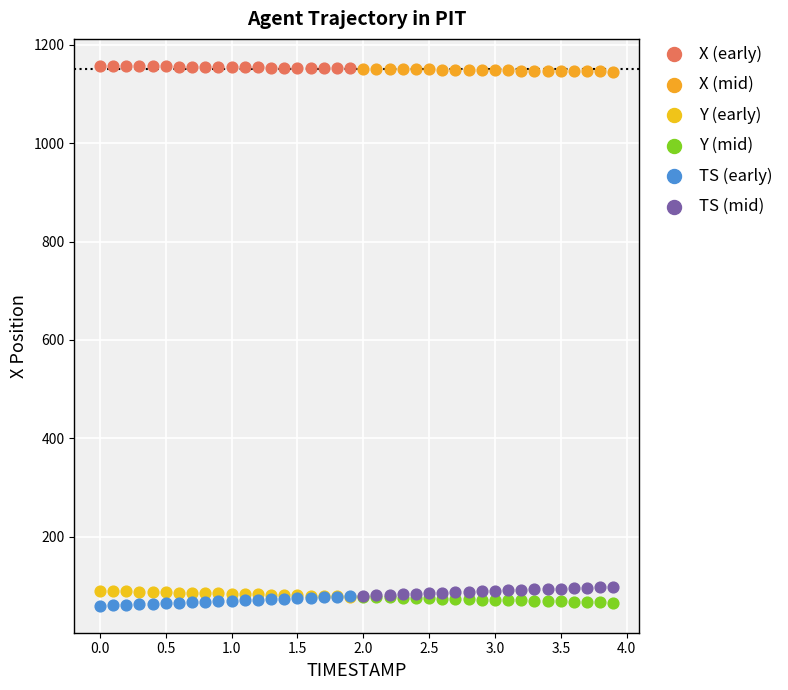

What are all the series names shown in the legend?

X (early), X (mid), Y (early), Y (mid), TS (early), TS (mid)